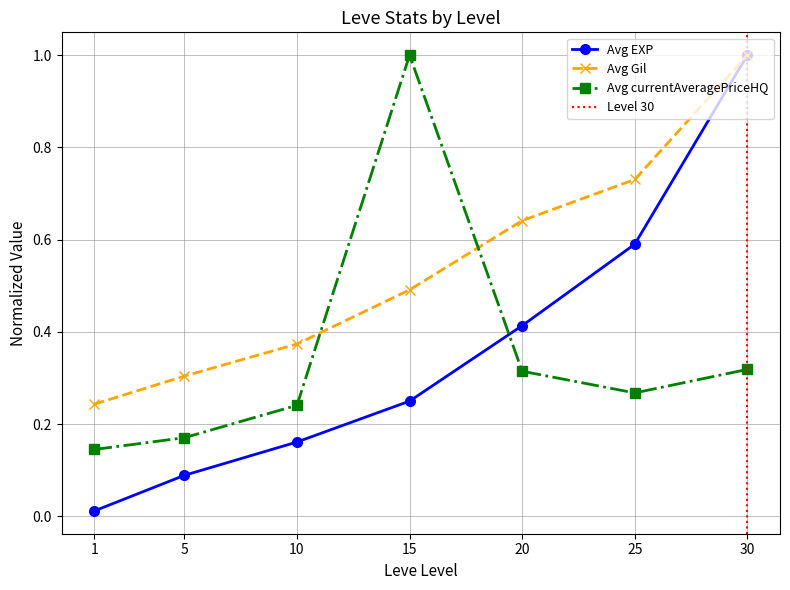

After their last crossing, which series has the higher values: Avg currentAveragePriceHQ or Avg Gil?

Avg Gil